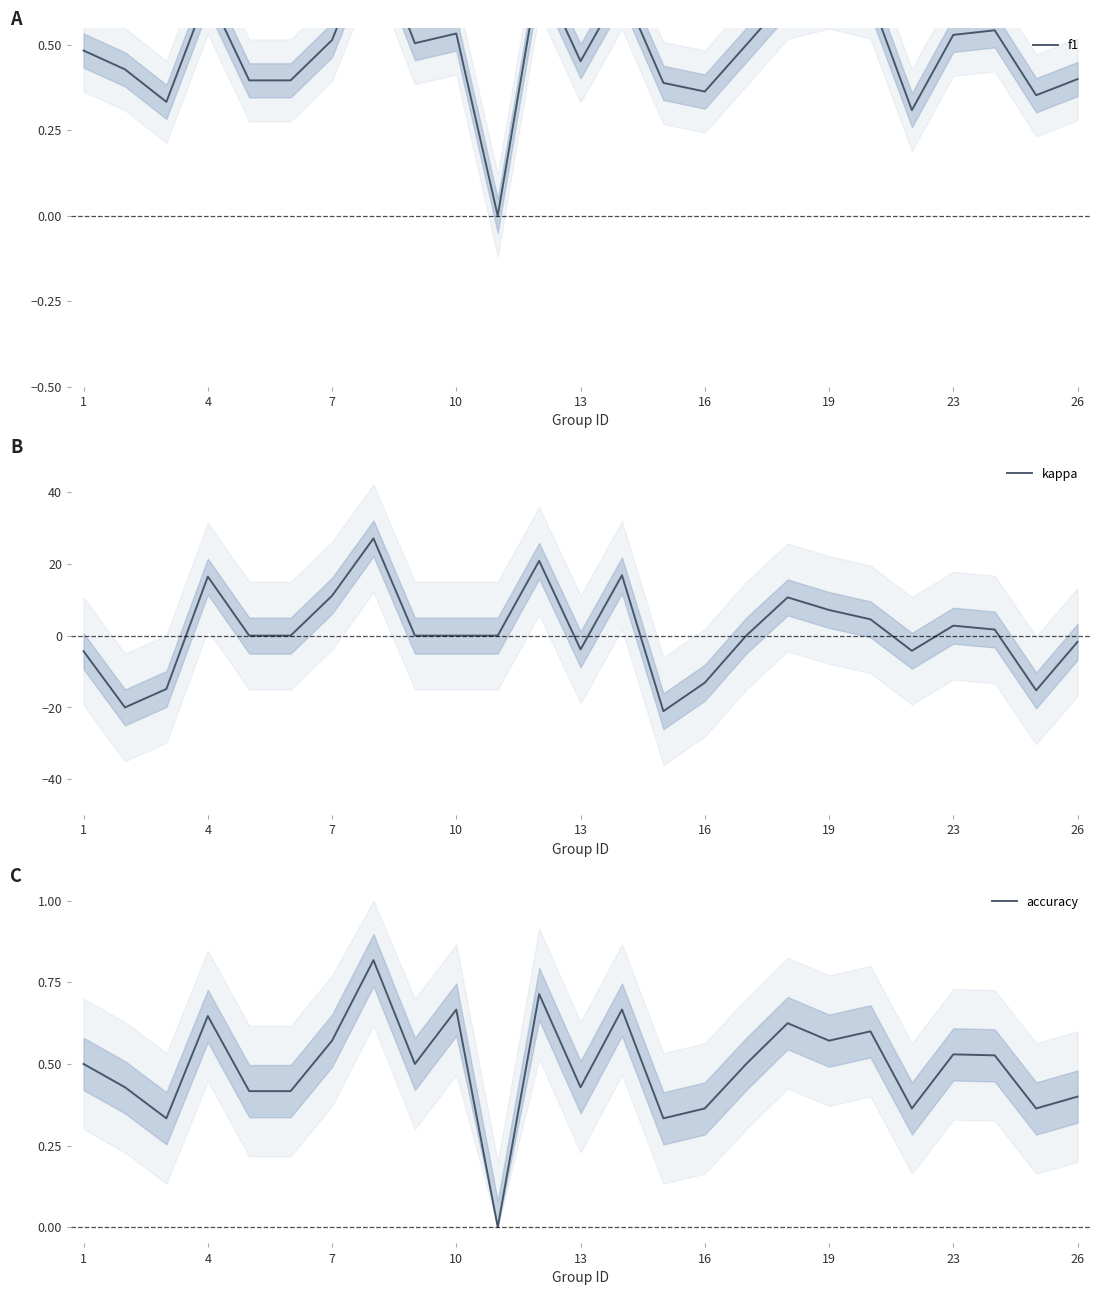

What is the maximum value for kappa?

27.1